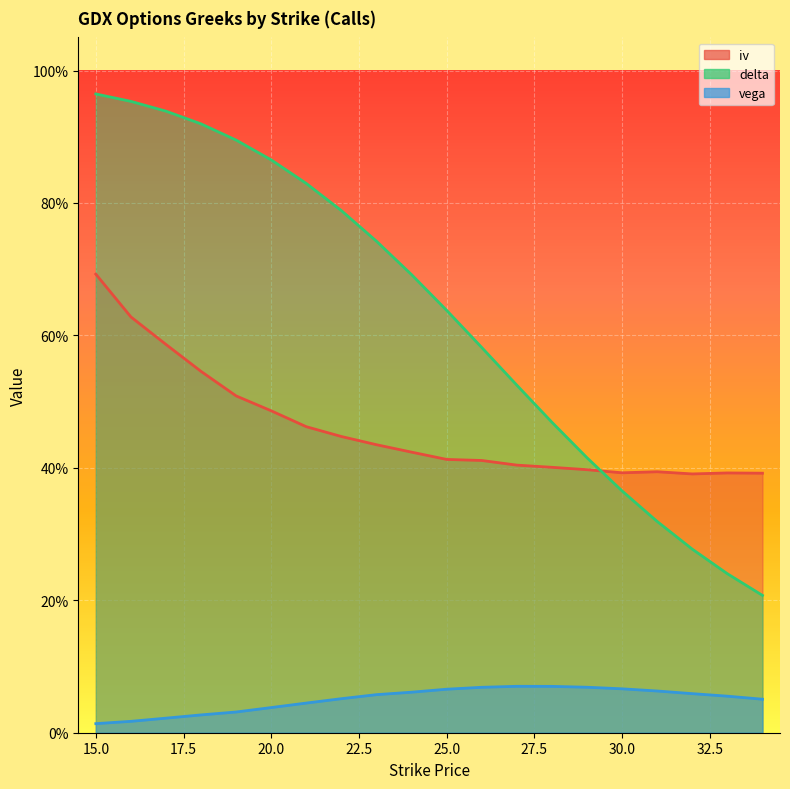

Rank the series by their average value, from lowest to highest.

vega, iv, delta